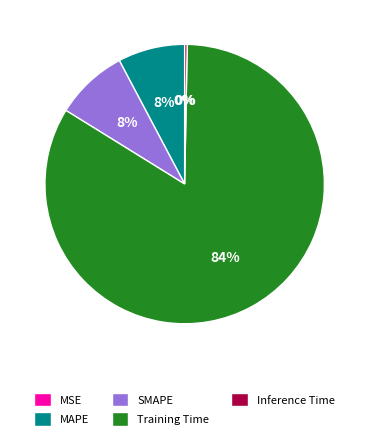

Which slice is the largest?

Training Time